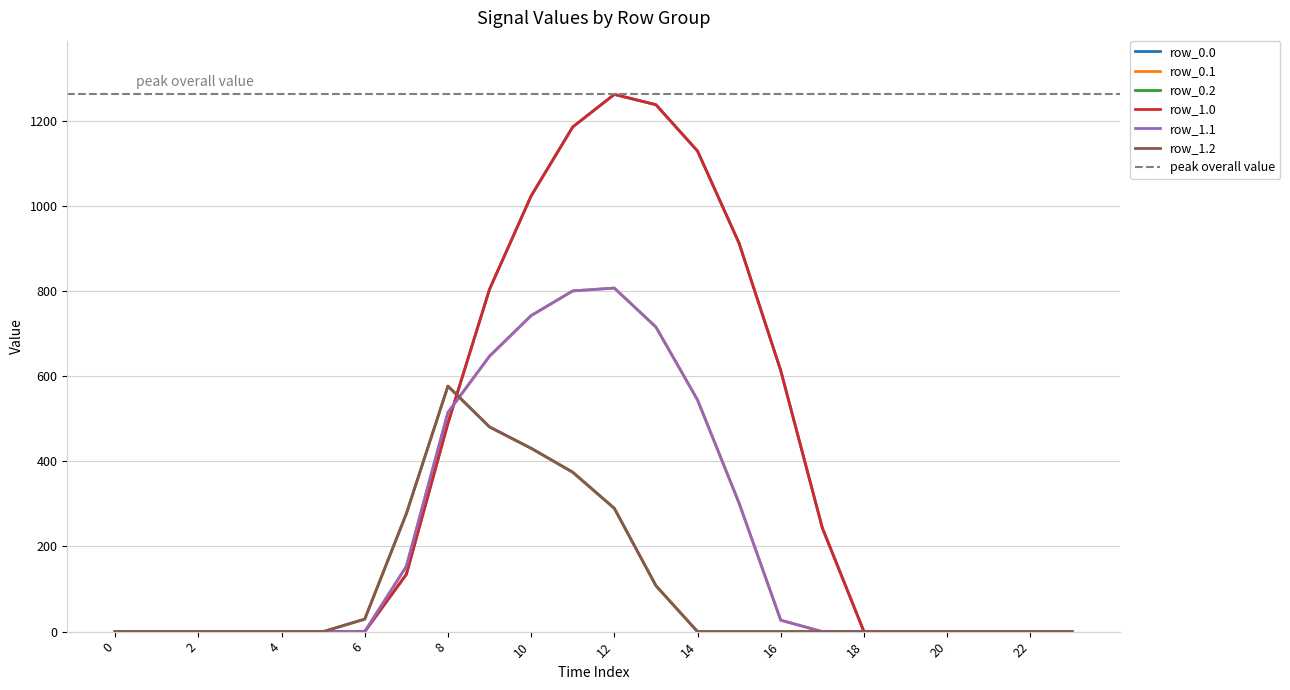

Reading left to right, extract all data points from this chart.

row_0.0: 0.0	0.0	0.0	0.0	0.0	0.0	0.0	134.3	489.3	804.0	1023.2	1185.2	1261.6	1237.4	1128.6	911.8	613.0	243.5	0.0	0.0	0.0	0.0	0.0	0.0
row_0.1: 0.0	0.0	0.0	0.0	0.0	0.0	0.0	153.2	514.8	646.9	742.1	800.2	806.9	715.3	544.1	301.4	26.8	0.0	0.0	0.0	0.0	0.0	0.0	0.0
row_0.2: 0.0	0.0	0.0	0.0	0.0	0.0	29.3	276.9	576.6	480.7	430.5	374.4	289.5	107.8	0.0	0.0	0.0	0.0	0.0	0.0	0.0	0.0	0.0	0.0
row_1.0: 0.0	0.0	0.0	0.0	0.0	0.0	0.0	134.3	489.3	804.0	1023.2	1185.2	1261.6	1237.4	1128.6	911.8	613.0	243.5	0.0	0.0	0.0	0.0	0.0	0.0
row_1.1: 0.0	0.0	0.0	0.0	0.0	0.0	0.0	153.2	514.8	646.9	742.1	800.2	806.9	715.3	544.1	301.4	26.8	0.0	0.0	0.0	0.0	0.0	0.0	0.0
row_1.2: 0.0	0.0	0.0	0.0	0.0	0.0	29.3	276.9	576.6	480.7	430.5	374.4	289.5	107.8	0.0	0.0	0.0	0.0	0.0	0.0	0.0	0.0	0.0	0.0